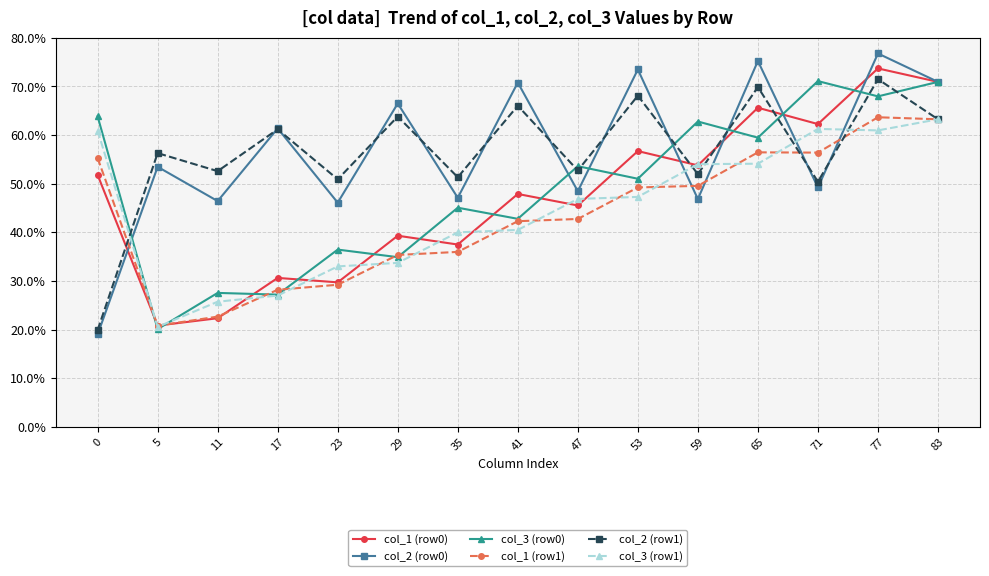

What is the smallest value displayed?

19.0